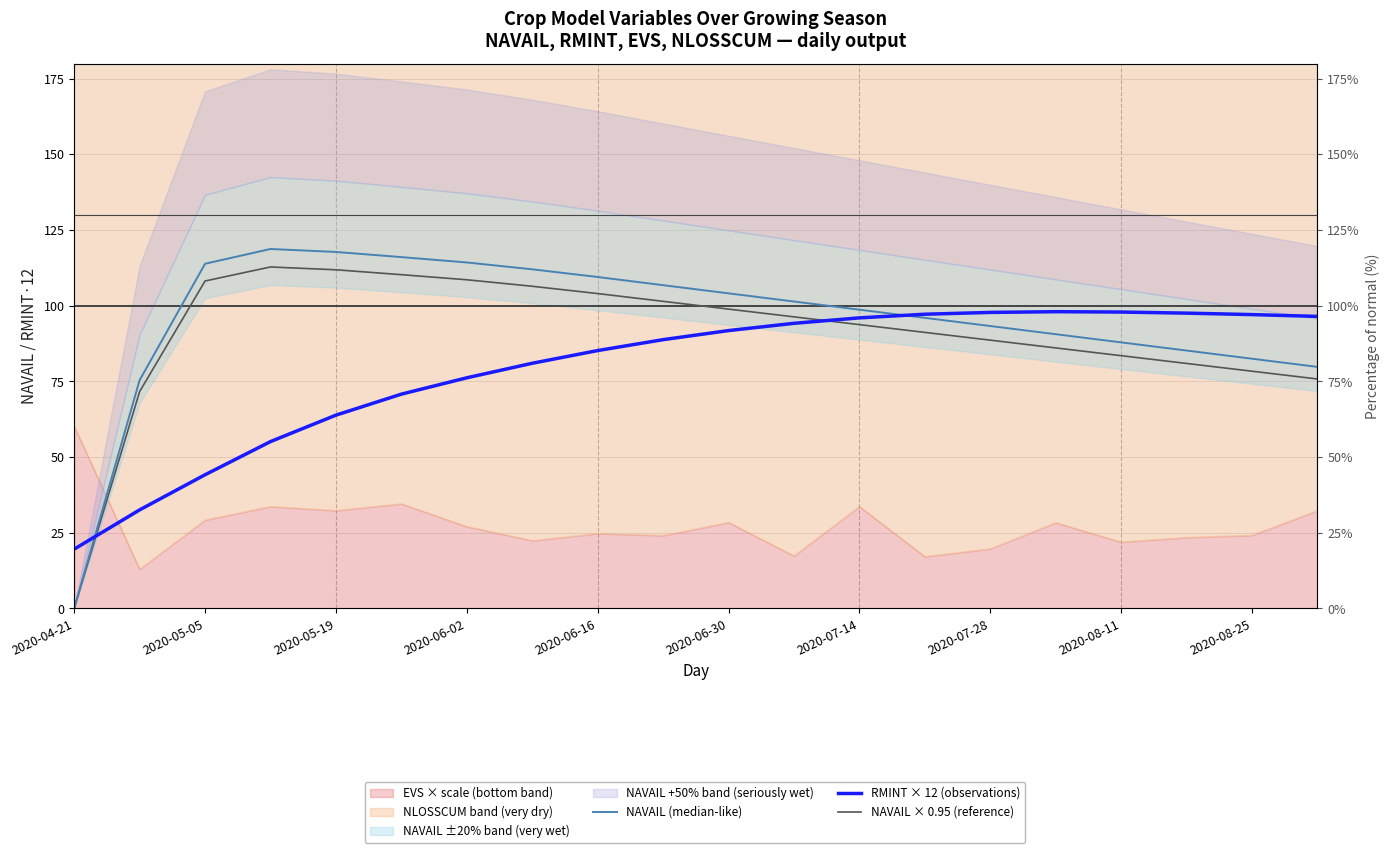

What is the difference between the second highest and minimum values in the RMINT × 12 (observations) series?

78.3